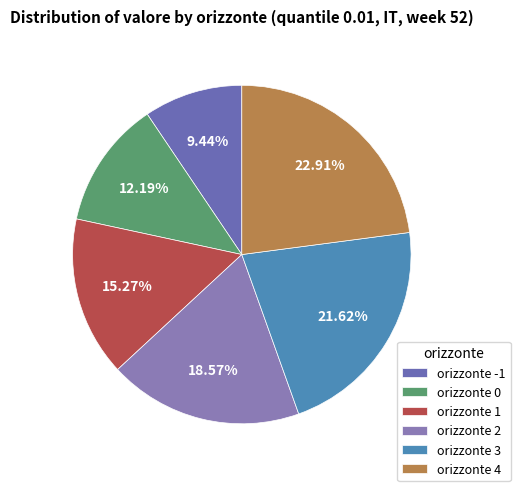

Which category has the biggest portion of the pie?

orizzonte 4